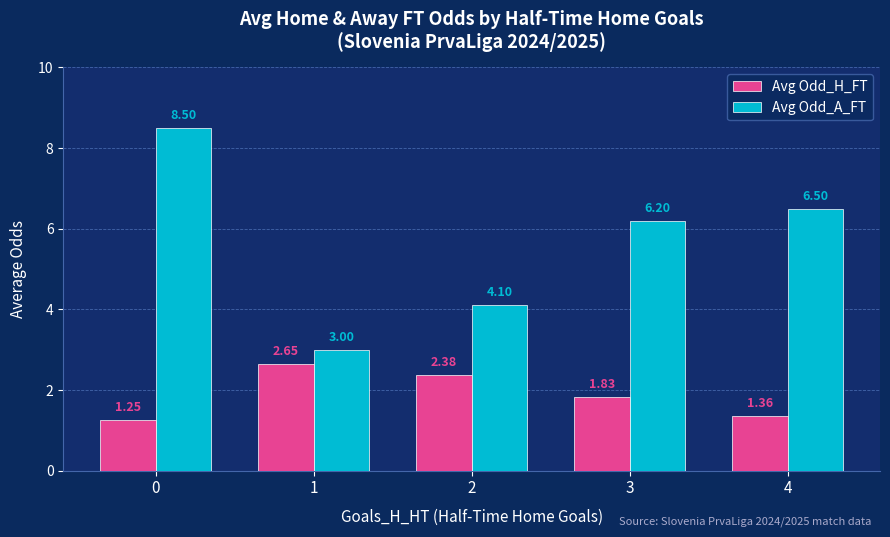

What is the difference between the maximum and second lowest values in the Avg Odd_A_FT series?

4.4